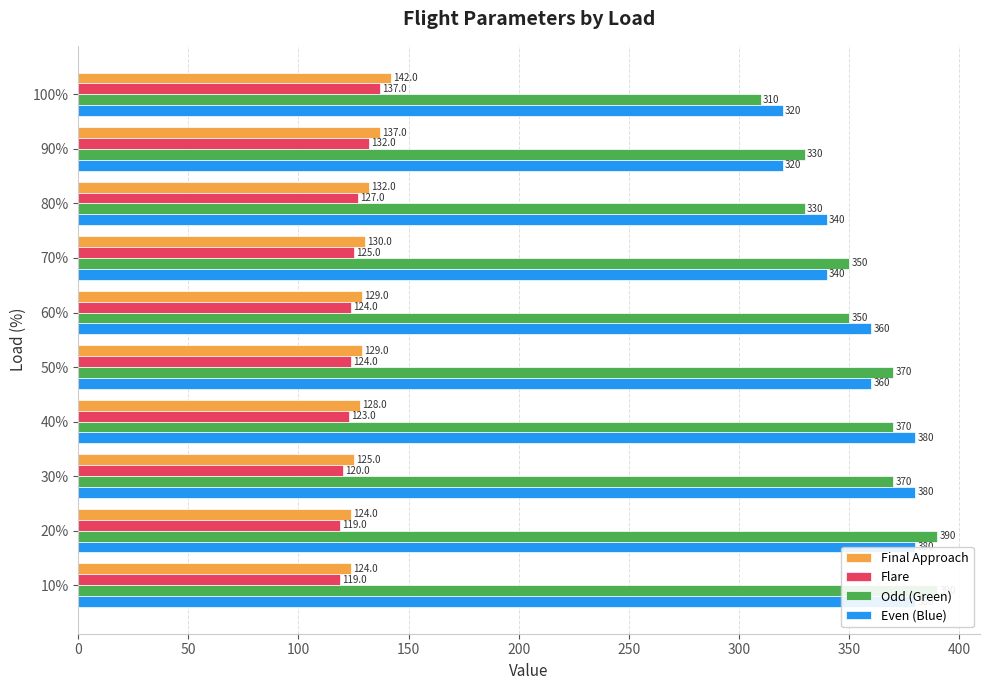

How many groups of bars are there?

10